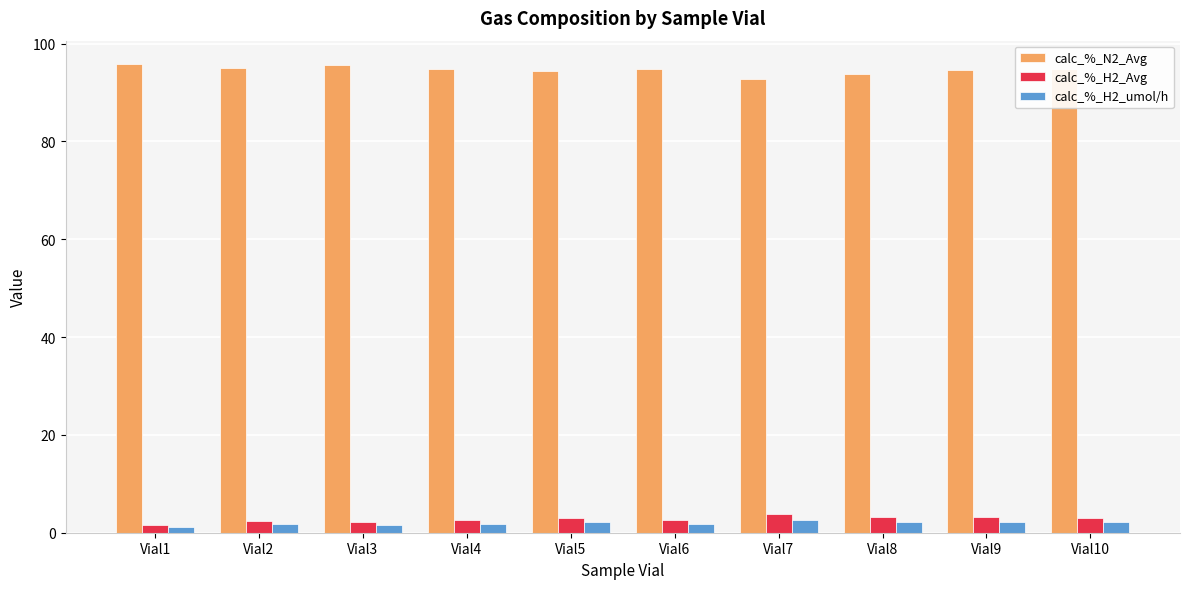

What is the maximum value for calc_%_H2_umol/h?

2.6